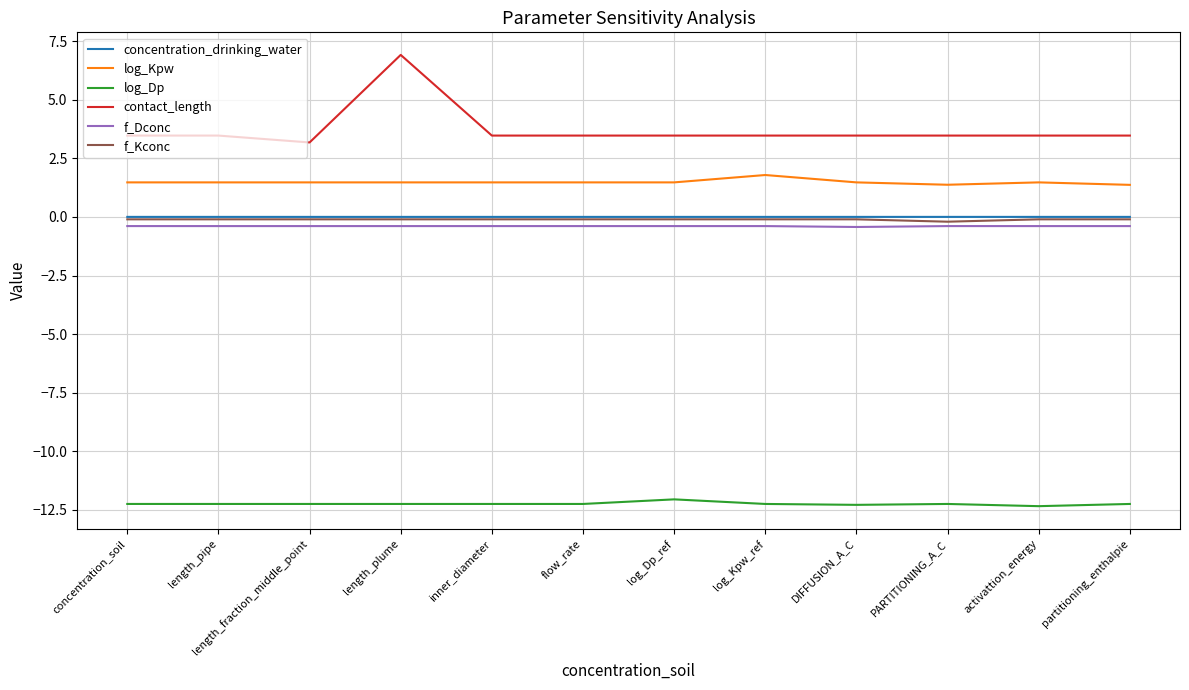

Which series has the widest spread of values?

contact_length